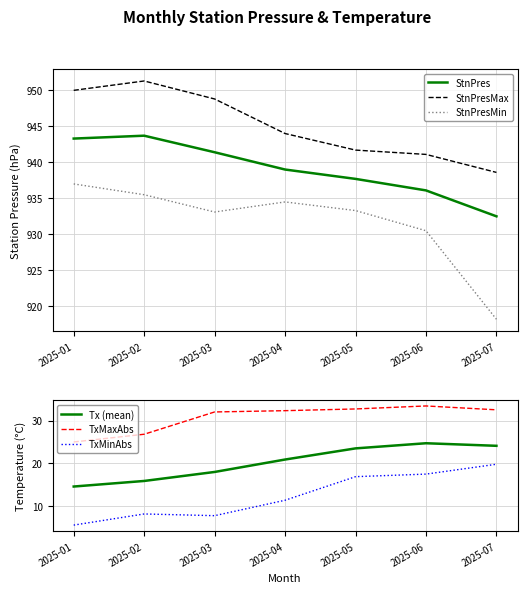

What is the sum of all Tx (mean) values?

141.7